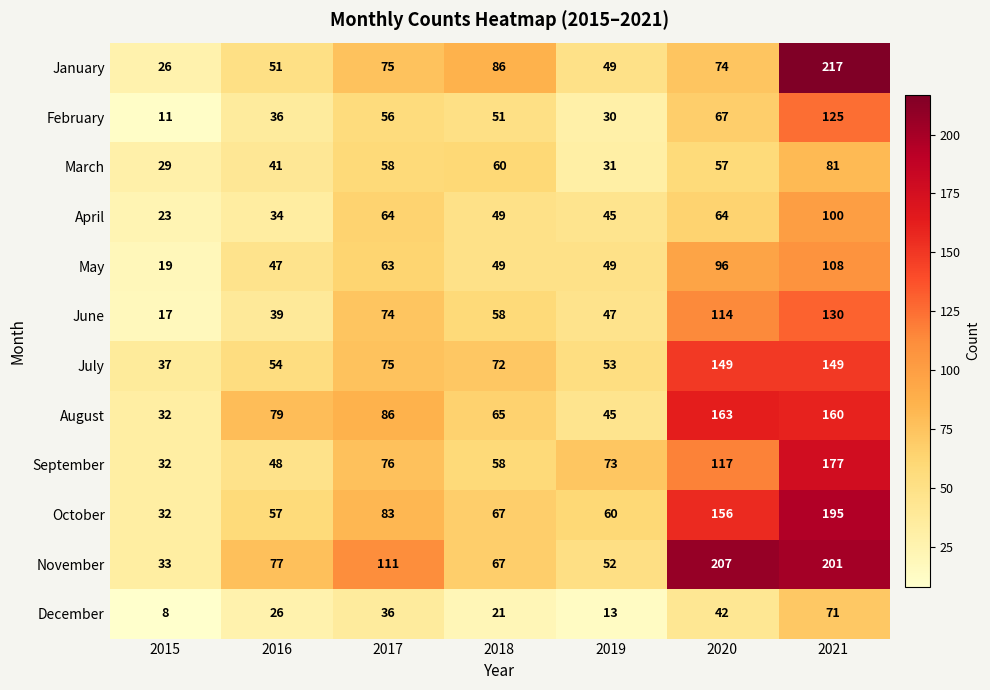

Read the November value at 2019.

52